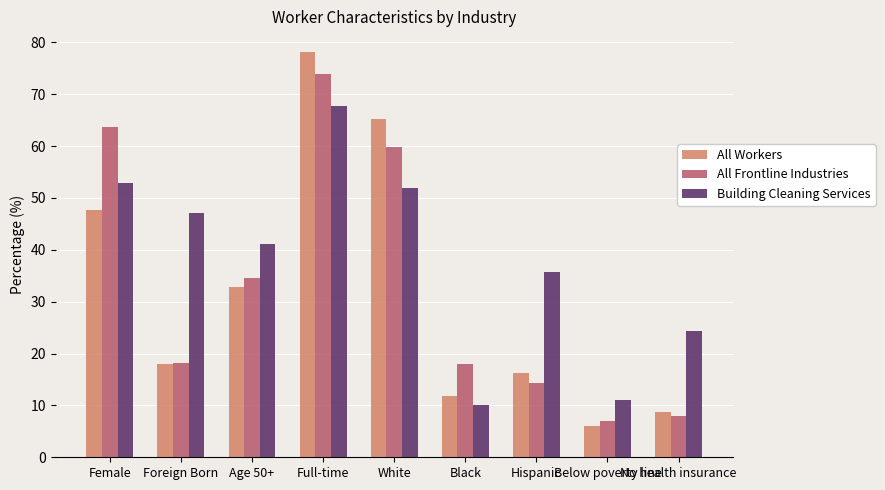

How many groups of bars are there?

9